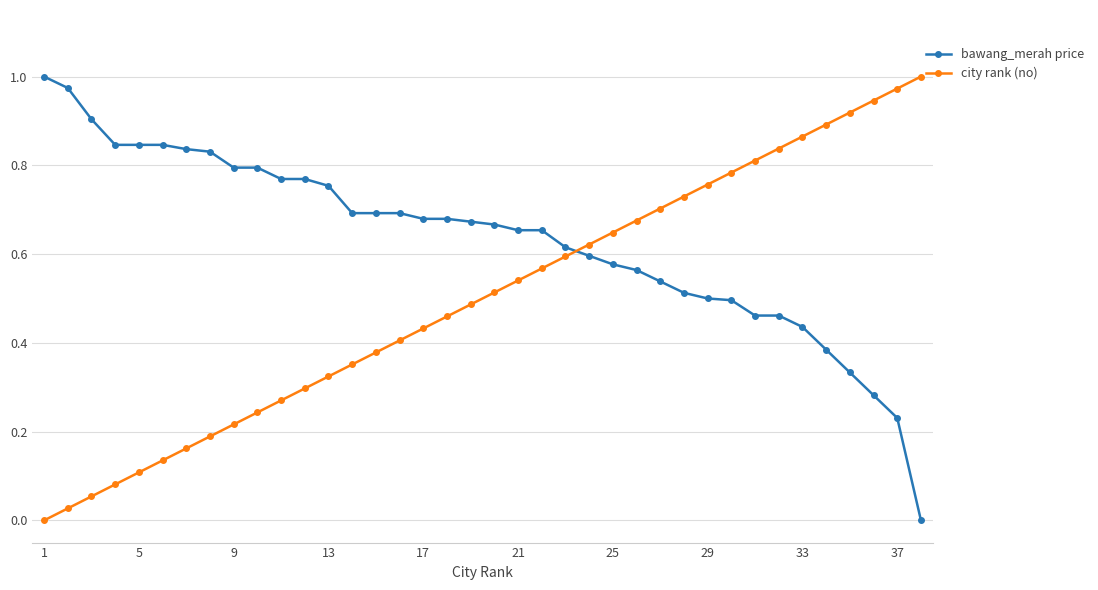

True or false: city rank (no) has more than 2 points higher than both neighbors.

False